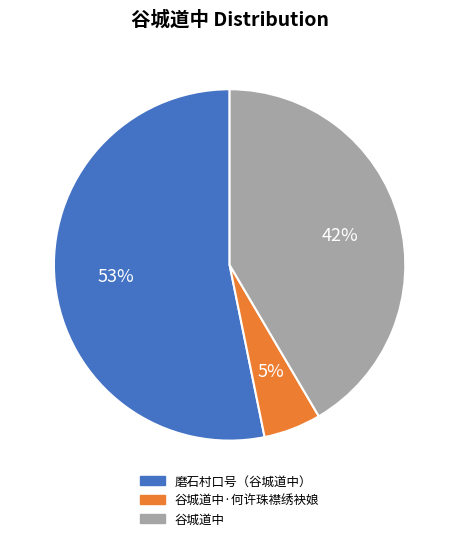

To the nearest percent, what is the difference between the largest and smallest slice percentages?

48%